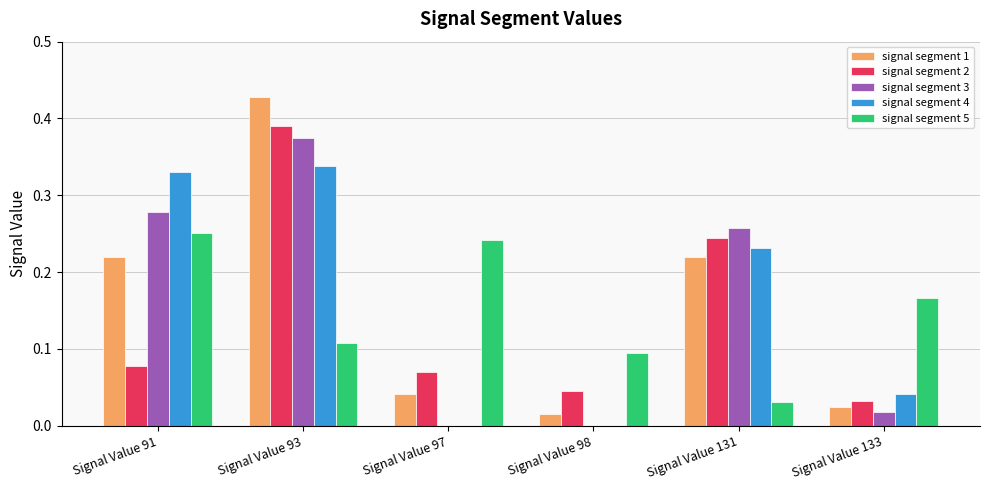

Is the value of signal segment 1 at Signal Value 93 greater than the value of signal segment 3 at Signal Value 98?

Yes